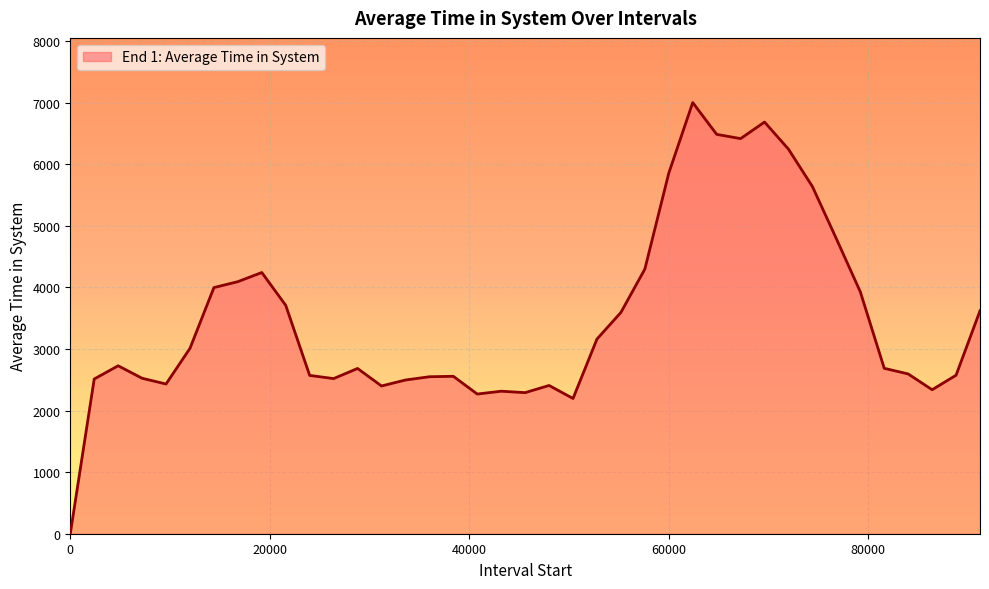

What is the difference between the maximum and minimum values?

7002.8